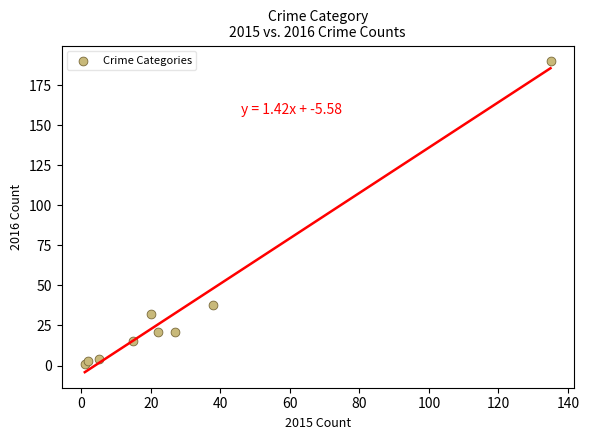

What Y value in the scatter plot is closest to 95?

38